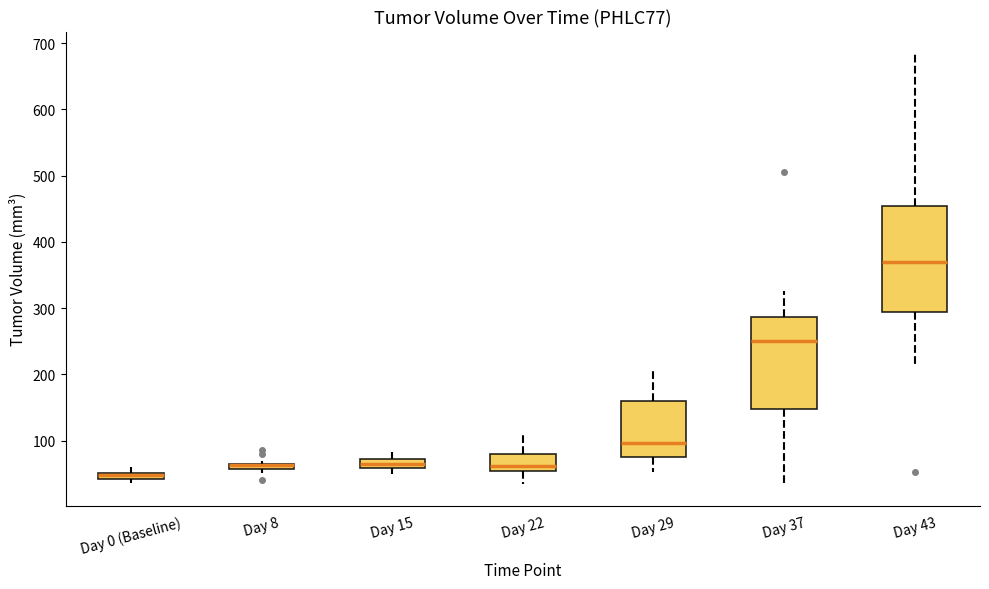

Which box is the tallest, from its lower edge to its upper edge?

Day 43